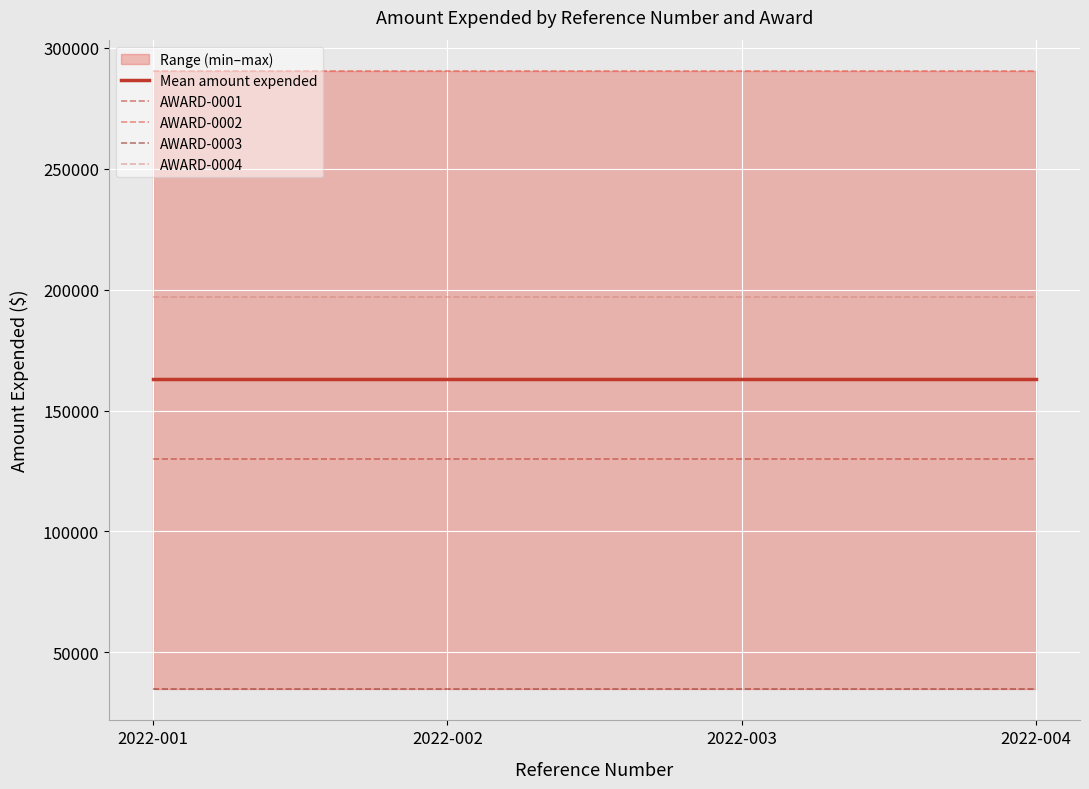

Between 2022-001 and 2022-003, which series saw the biggest shift?

Mean amount expended